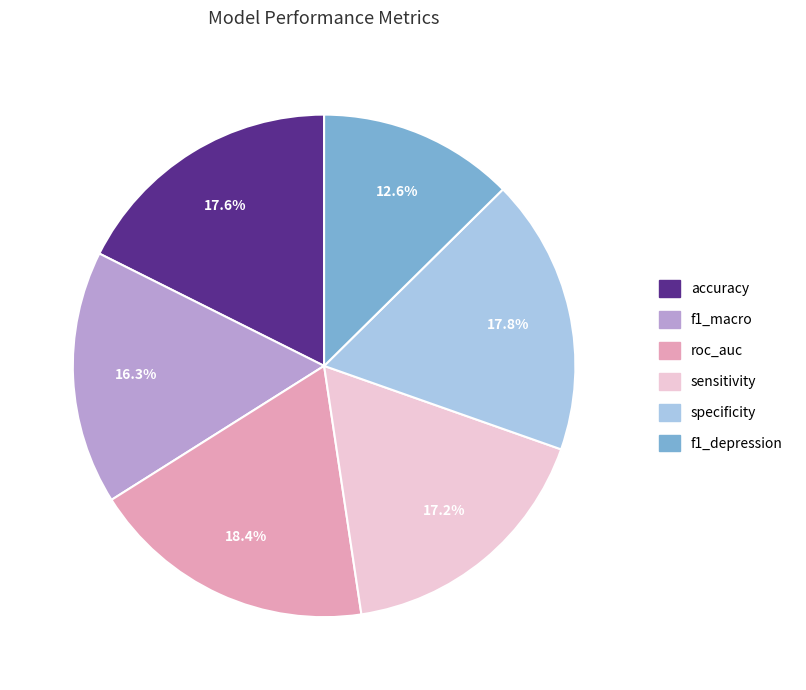

Which category has the smallest portion of the pie?

f1_depression